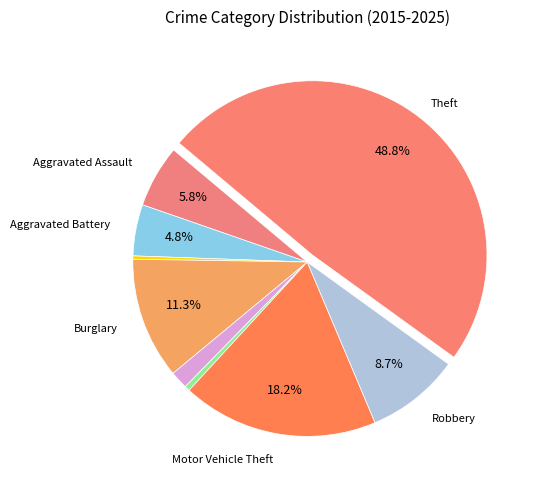

How many slices are in this pie chart?

9